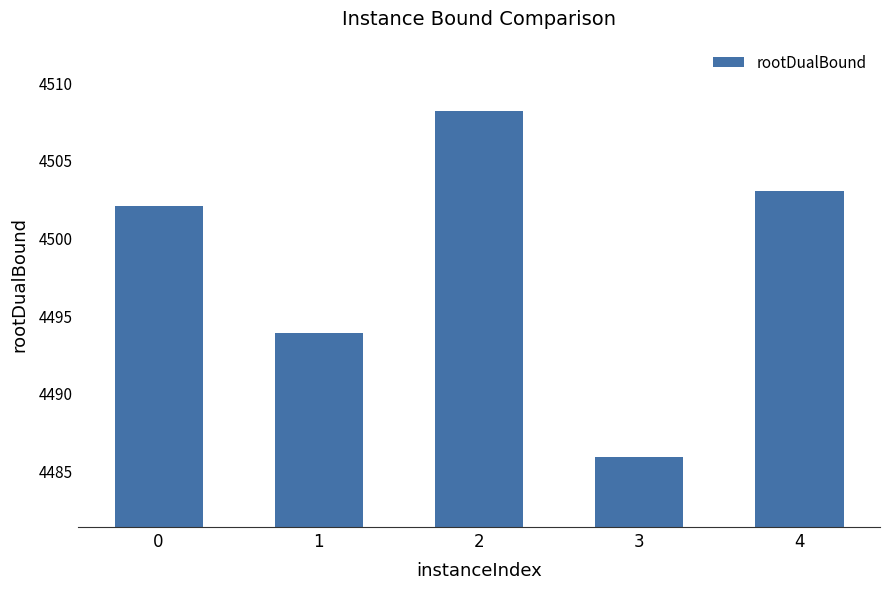

Where is the data nearest to the value 4497?

1